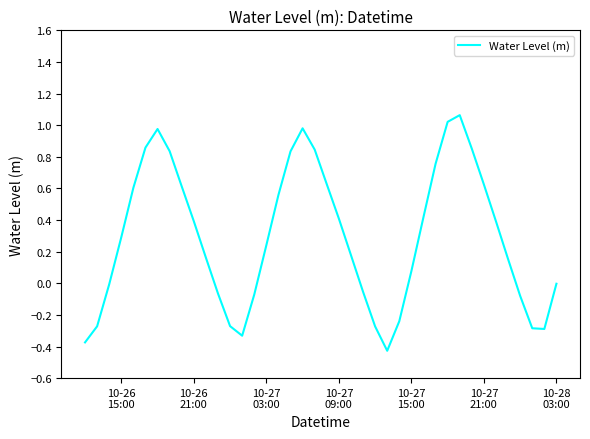

What is the difference between the maximum and minimum values?

1.5